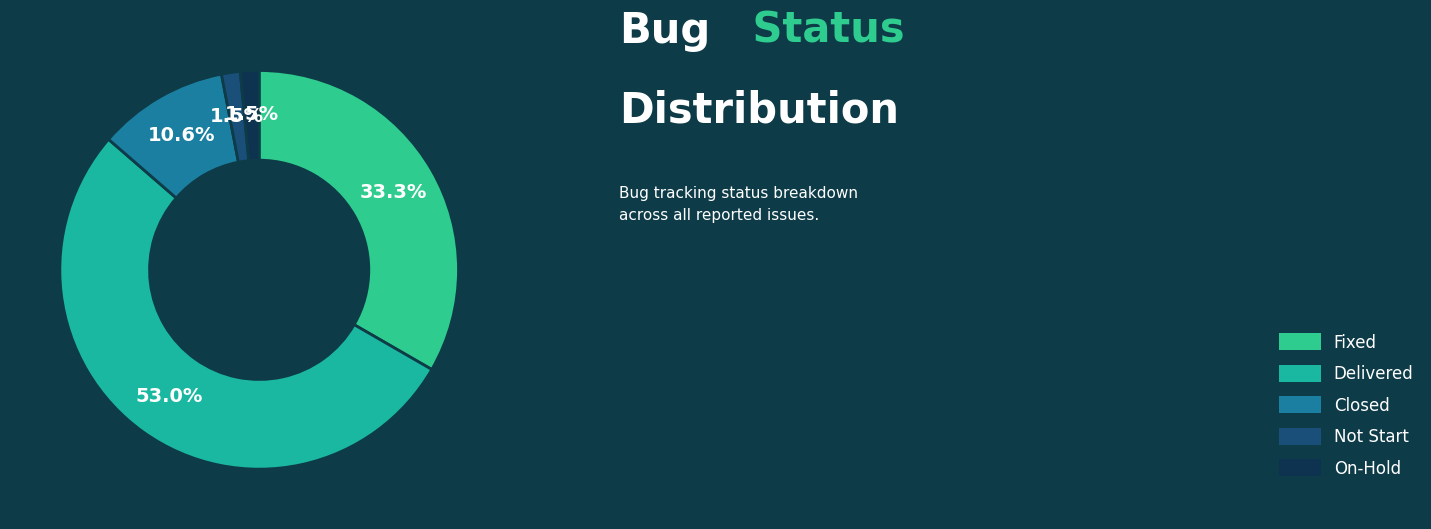

True or false: On-Hold accounts for 11% of the total.

False